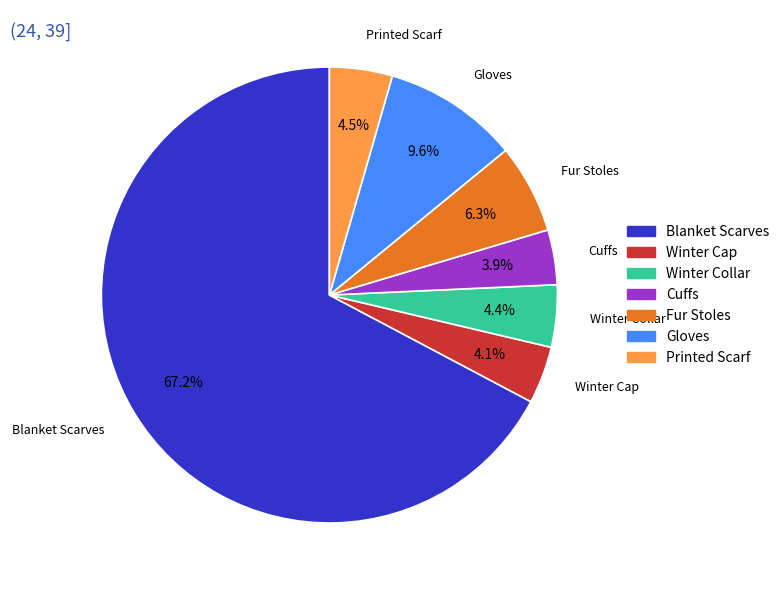

To the nearest percent, what is the difference between the largest and smallest slice percentages?

63%